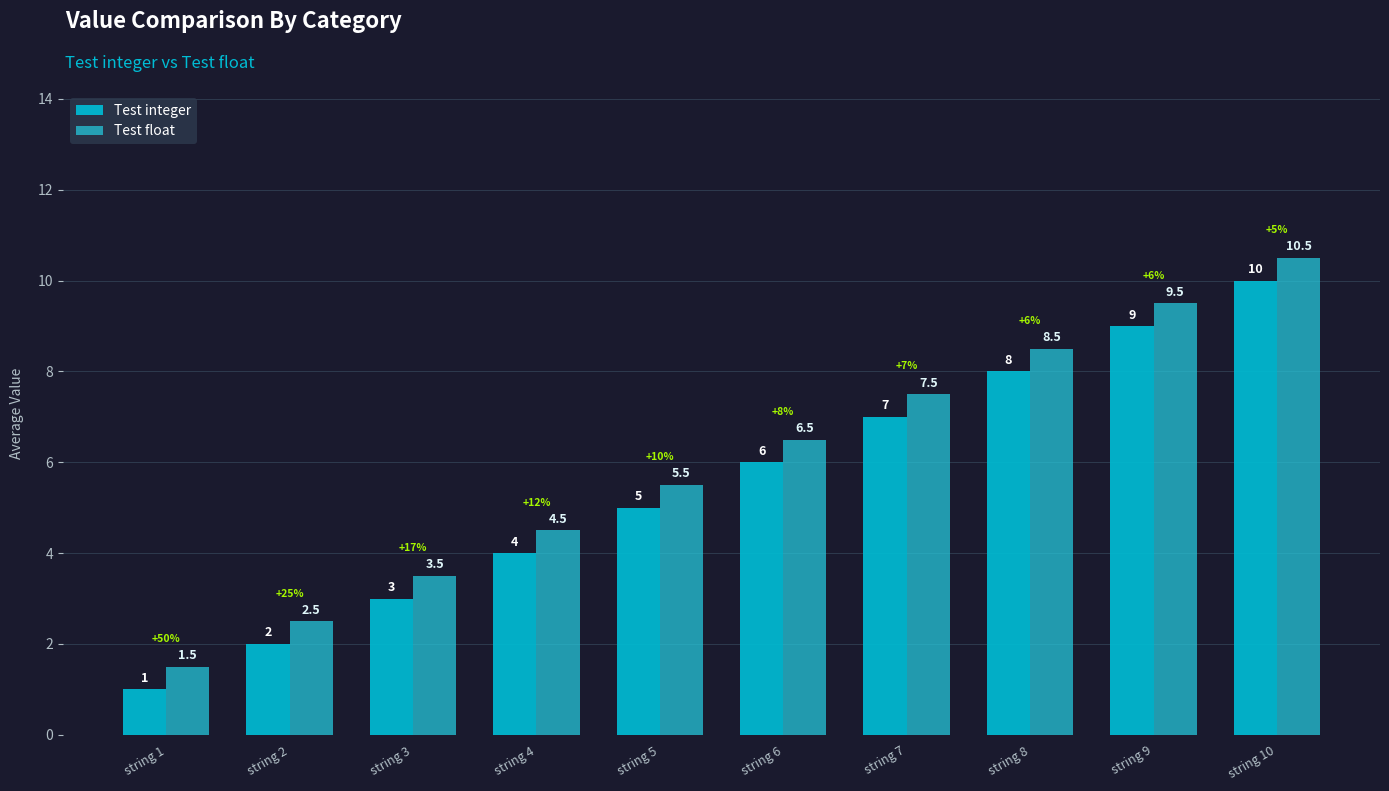

What is the spread (max minus min) of values at string 7?

0.5